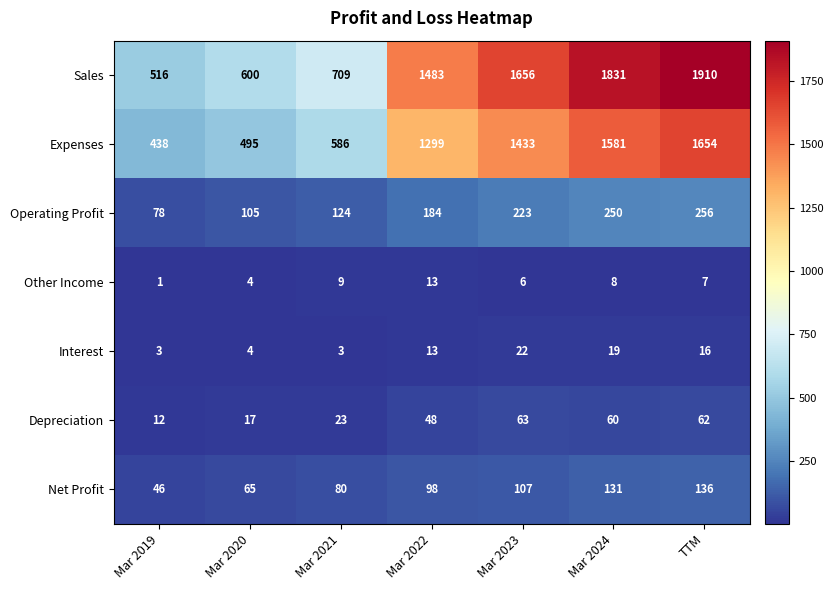

Which series changed the most between Mar 2023 and TTM?

Sales